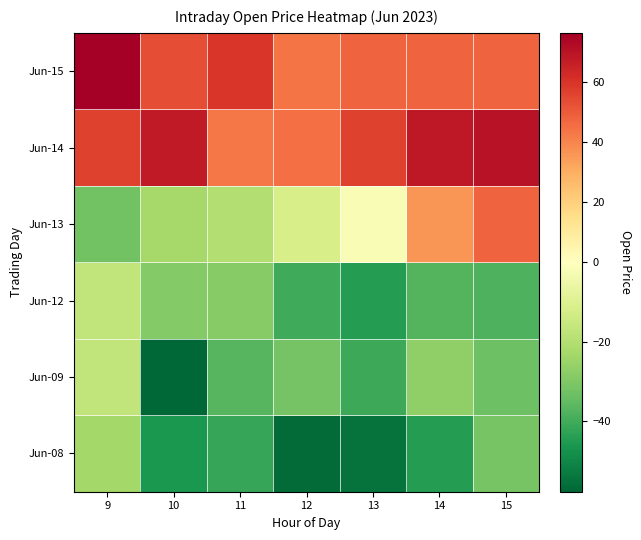

Reading left to right, extract all data points from this chart.

Jun-08: 9=-23.4	10=-45.9	11=-41.9	12=-56.8	13=-54.9	14=-44.3	15=-31.6
Jun-09: 9=-17.0	10=-57.8	11=-36.8	12=-31.8	13=-40.8	14=-26.8	15=-33.1
Jun-12: 9=-16.8	10=-29.1	11=-28.8	12=-40.5	13=-44.4	14=-37.1	15=-38.3
Jun-13: 9=-32.3	10=-22.6	11=-20.2	12=-12.1	13=-1.8	14=36.1	15=48.2
Jun-14: 9=56.1	10=67.7	11=43.2	12=45.1	13=56.2	14=67.9	15=70.0
Jun-15: 9=76.2	10=53.2	11=59.2	12=43.8	13=47.8	14=48.2	15=48.2